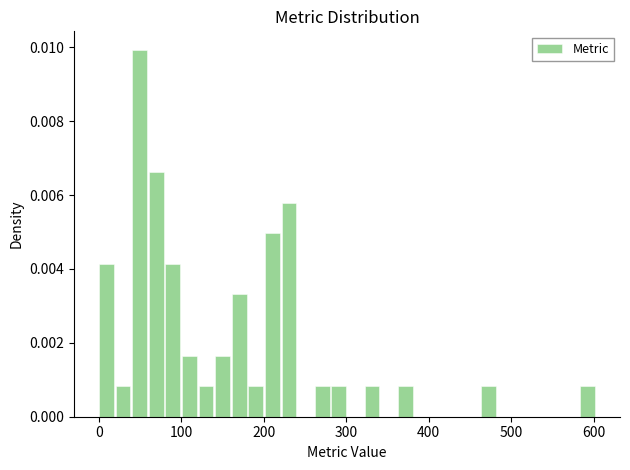

Read against the x-axis, roughly where is the centre of the tallest bar?

50